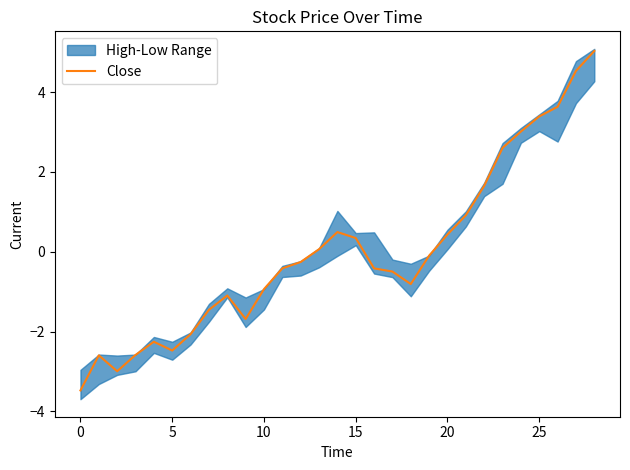

Reading left to right, what are all the values shown in this chart?

-3.5	-2.6	-3.0	-2.6	-2.3	-2.5	-2.1	-1.5	-1.1	-1.7	-0.9	-0.4	-0.3	0.1	0.5	0.3	-0.4	-0.5	-0.8	-0.1	0.4	0.9	1.7	2.6	3.0	3.4	3.6	4.5	5.0